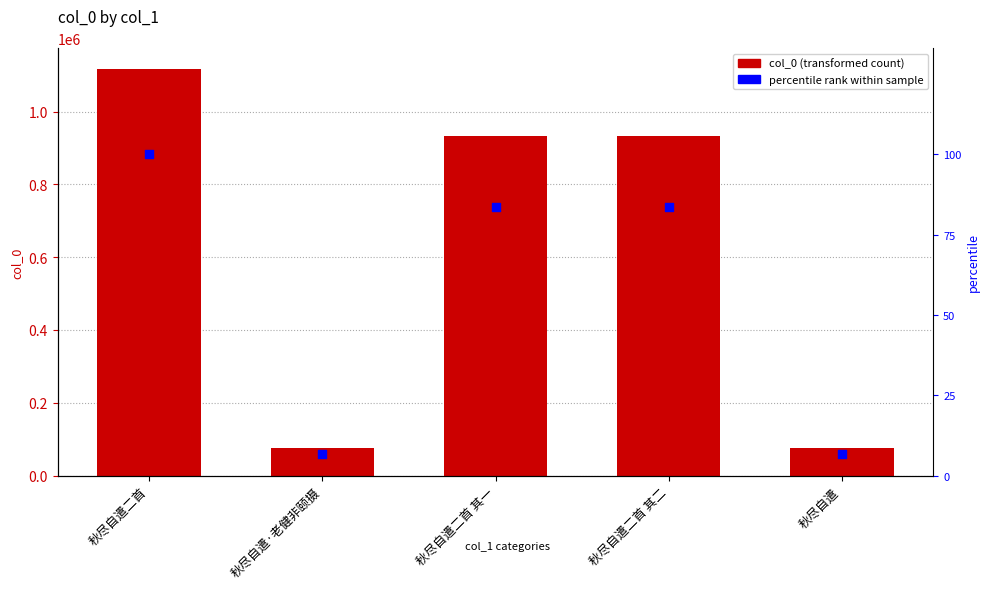

What are all the series names shown in the legend?

col_0, percentile rank within sample